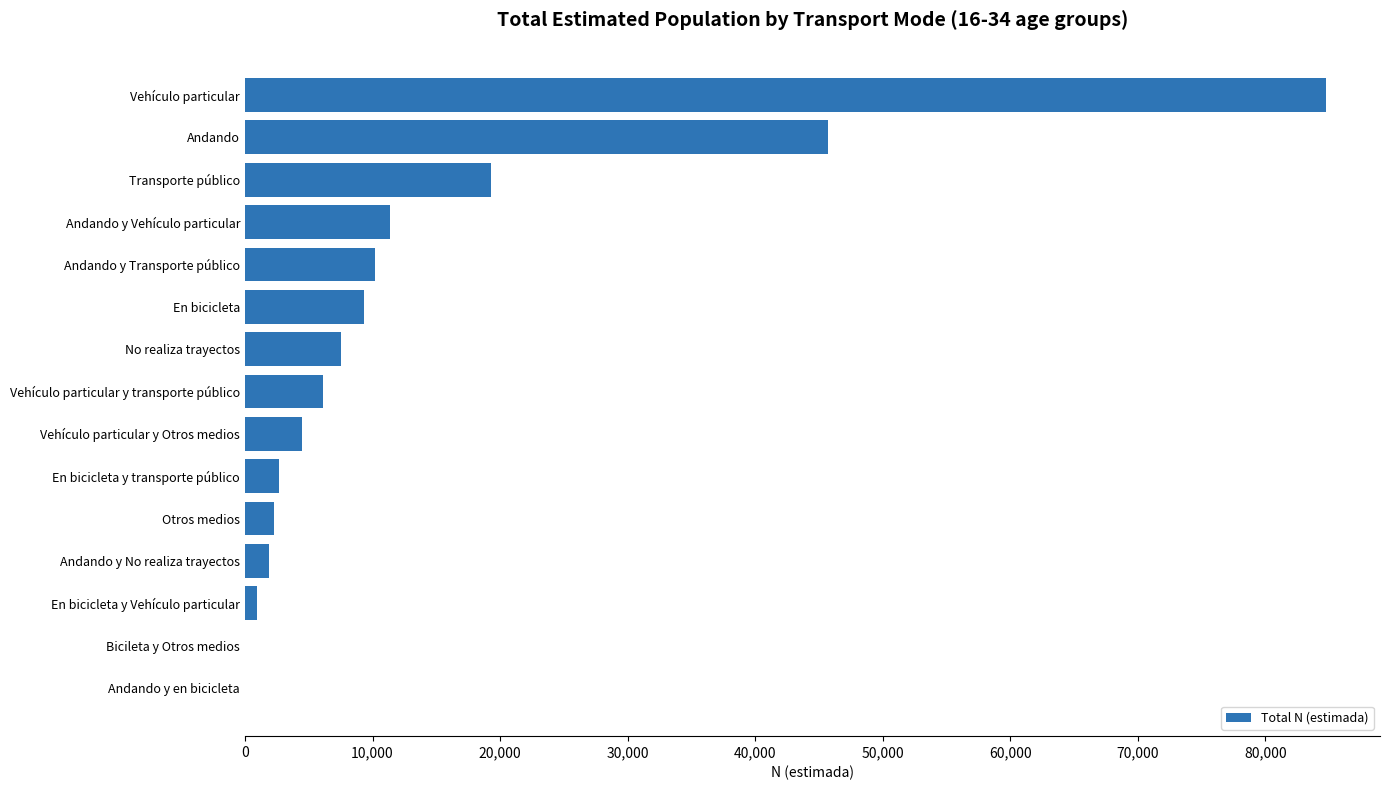

Which label corresponds to the largest value in the chart?

Vehículo particular